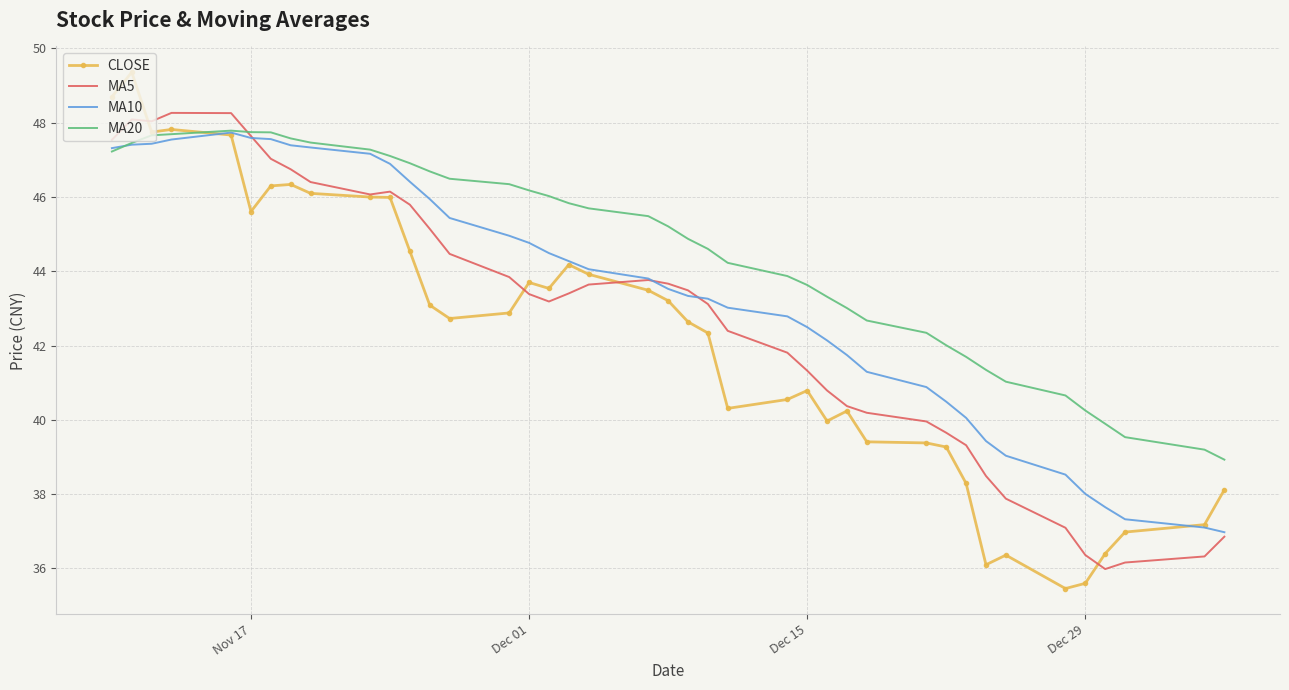

Which series has the largest total across all categories?

MA20